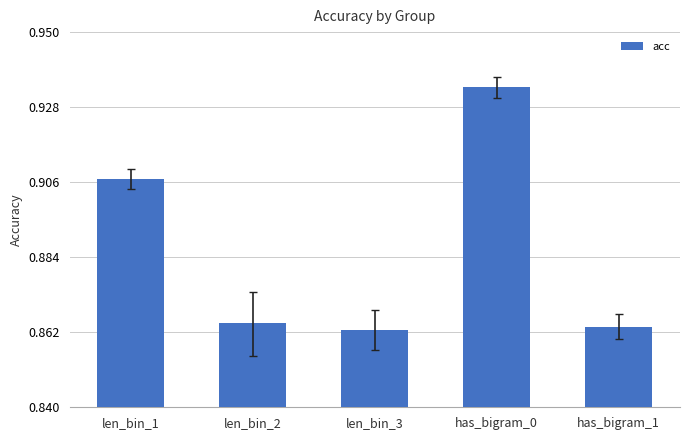

Which has a higher value, len_bin_2 or len_bin_1?

len_bin_1